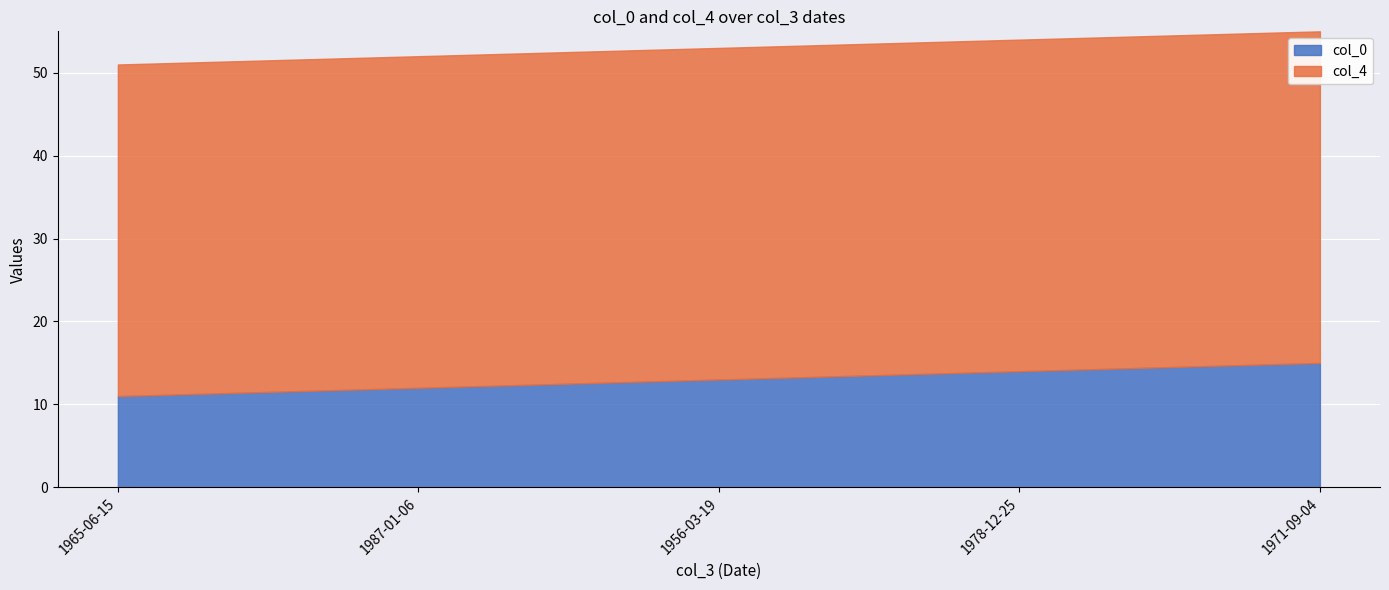

Reading right to left, transcribe all the data shown in this chart.

col_0: 1971-09-04=15	1978-12-25=14	1956-03-19=13	1987-01-06=12	1965-06-15=11
col_4: 1971-09-04=40	1978-12-25=40	1956-03-19=40	1987-01-06=40	1965-06-15=40